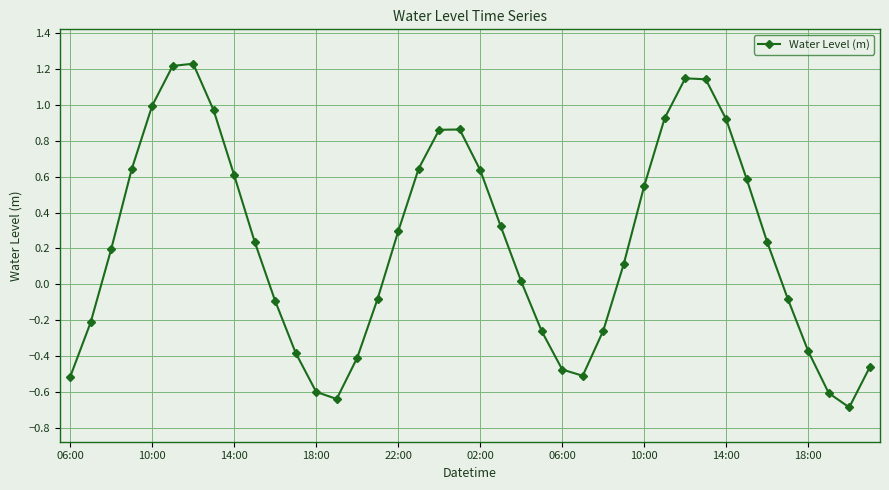

True or false: the data has more than 0 interior local peaks.

True